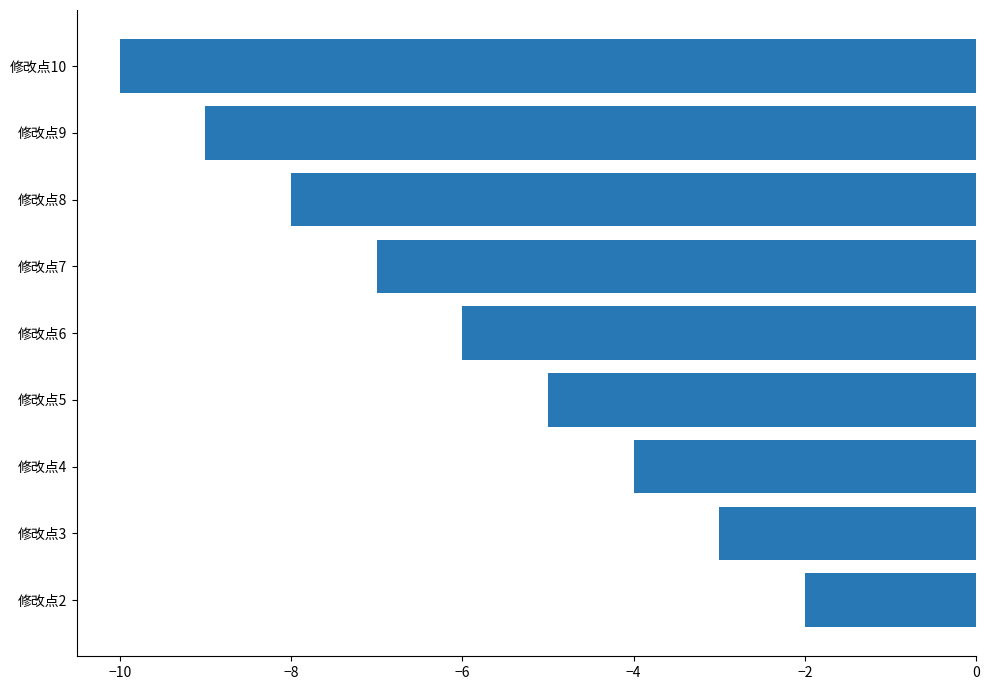

Read the value at 修改点6.

-6